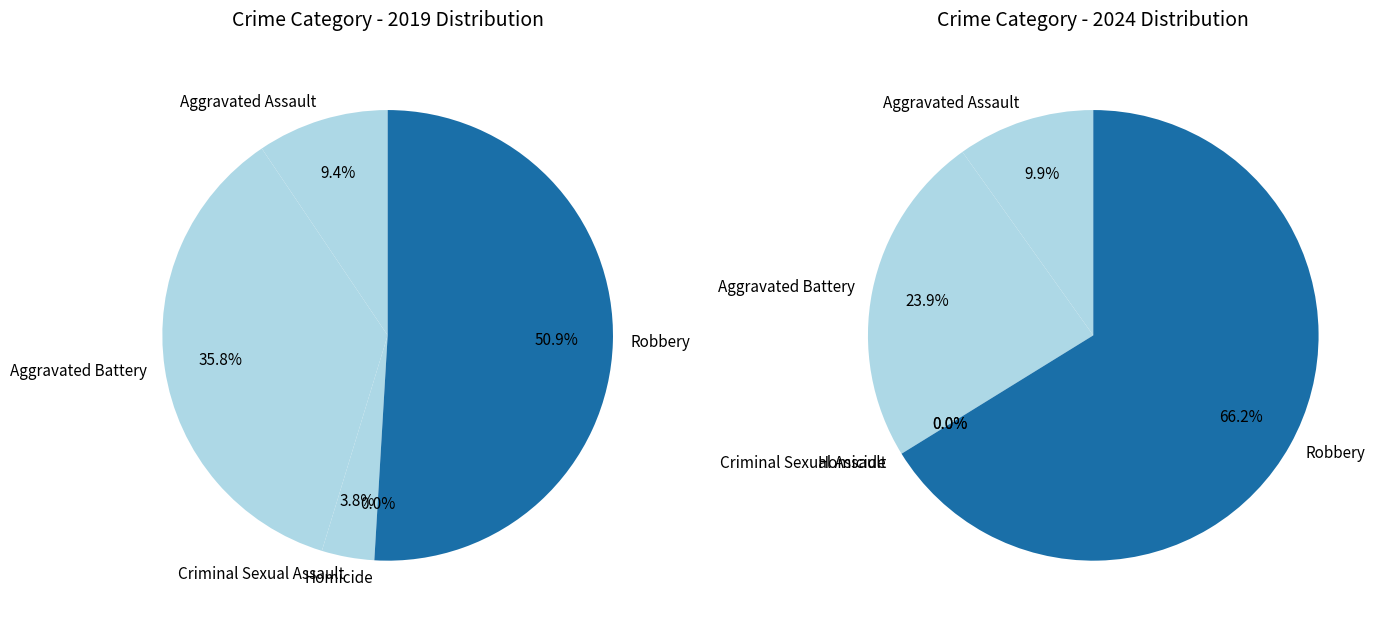

To the nearest percent, what is the average slice percentage?

20%